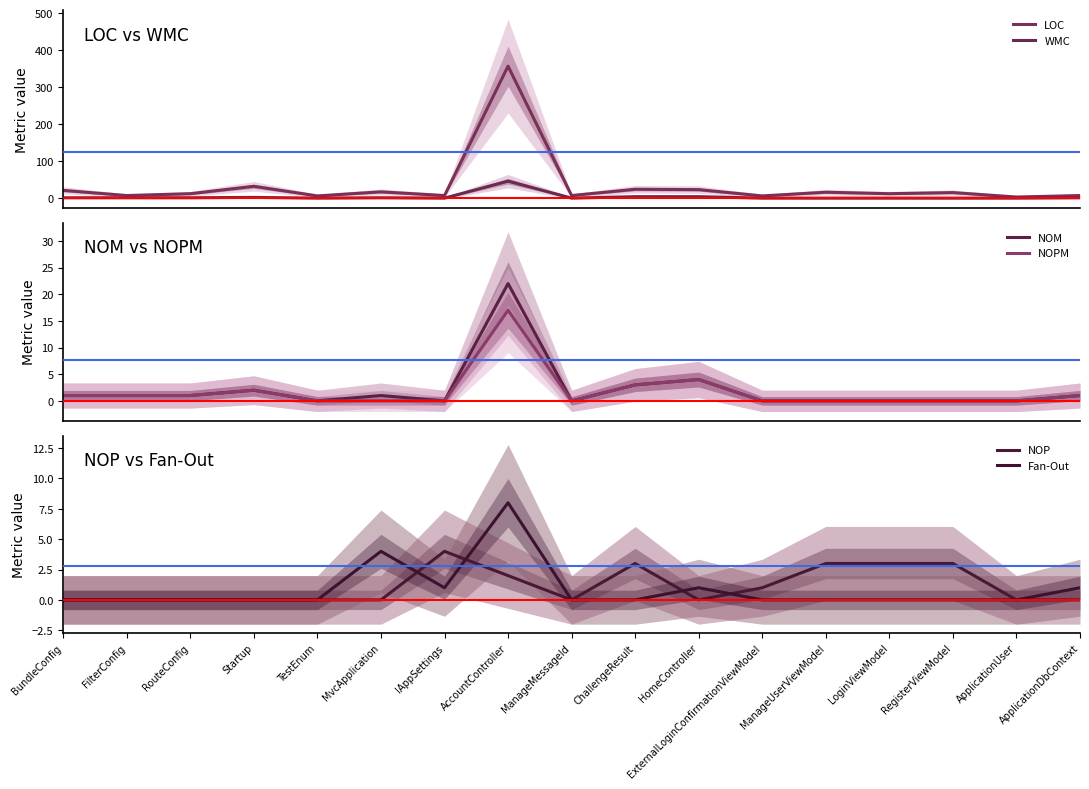

Which series has the widest spread of values?

LOC